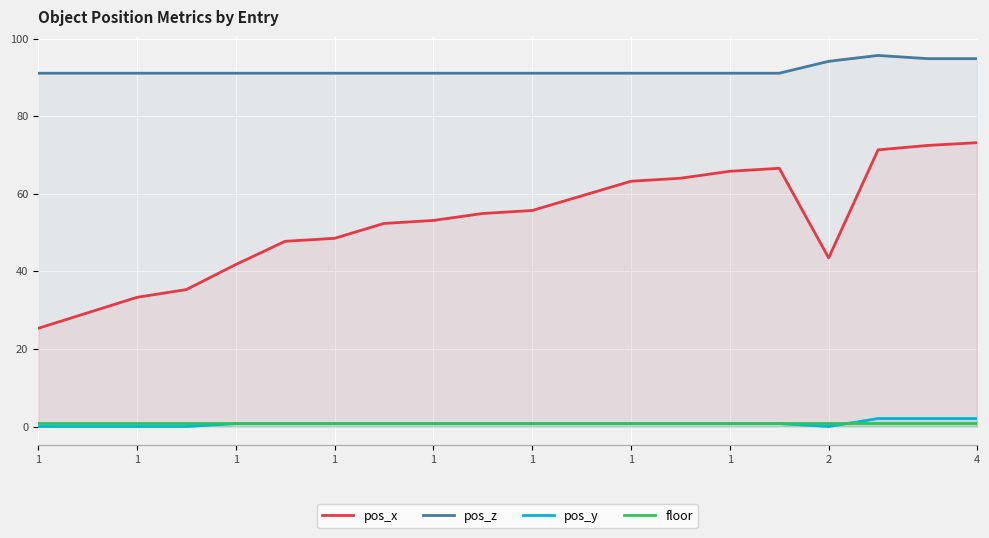

What is the difference between the second highest and minimum values in the pos_y series?

2.0